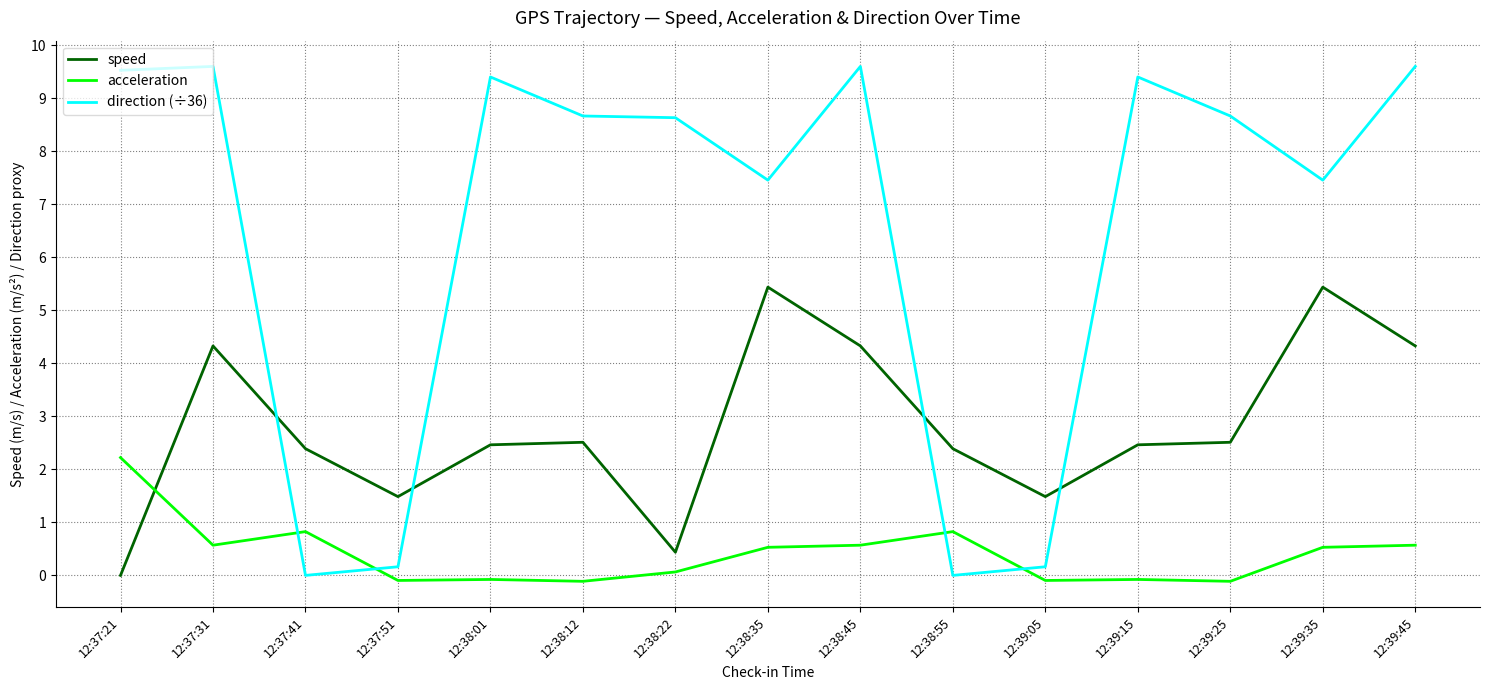

True or false: speed has more than 0 interior local peaks.

True